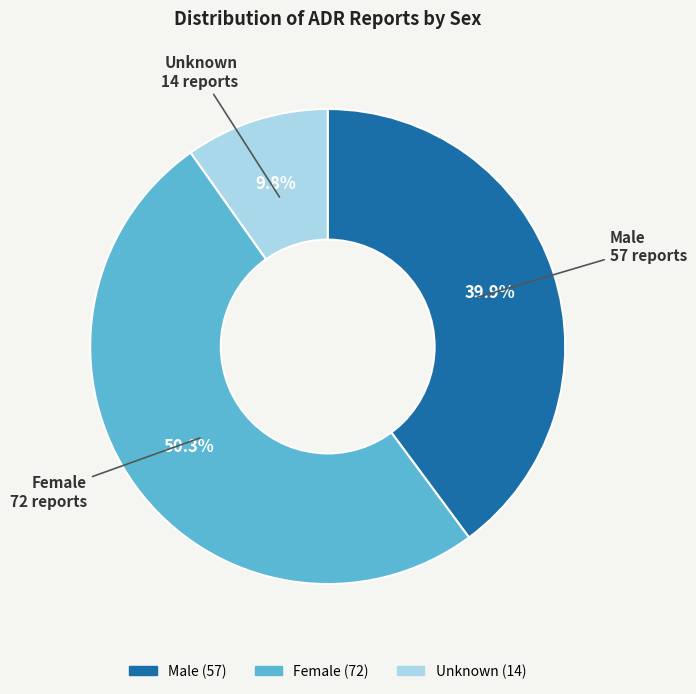

Which category has the smallest portion of the pie?

Unknown